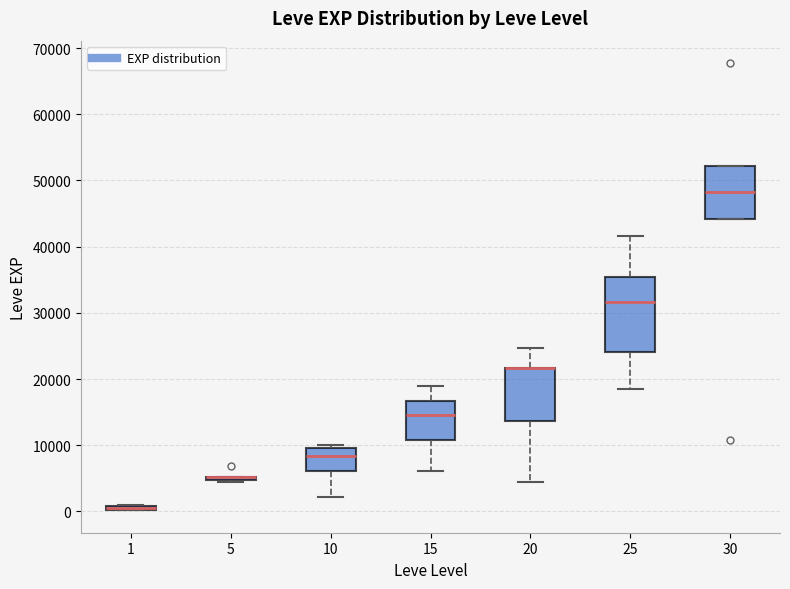

Comparing the boxes themselves (not the whiskers), which one is the tallest?

25